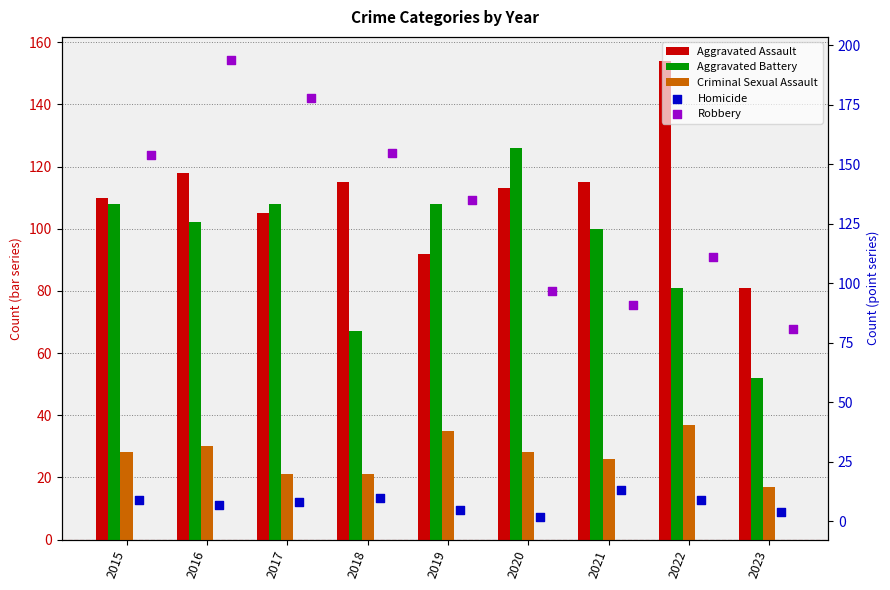

Which series has the widest spread of Y values?

Robbery